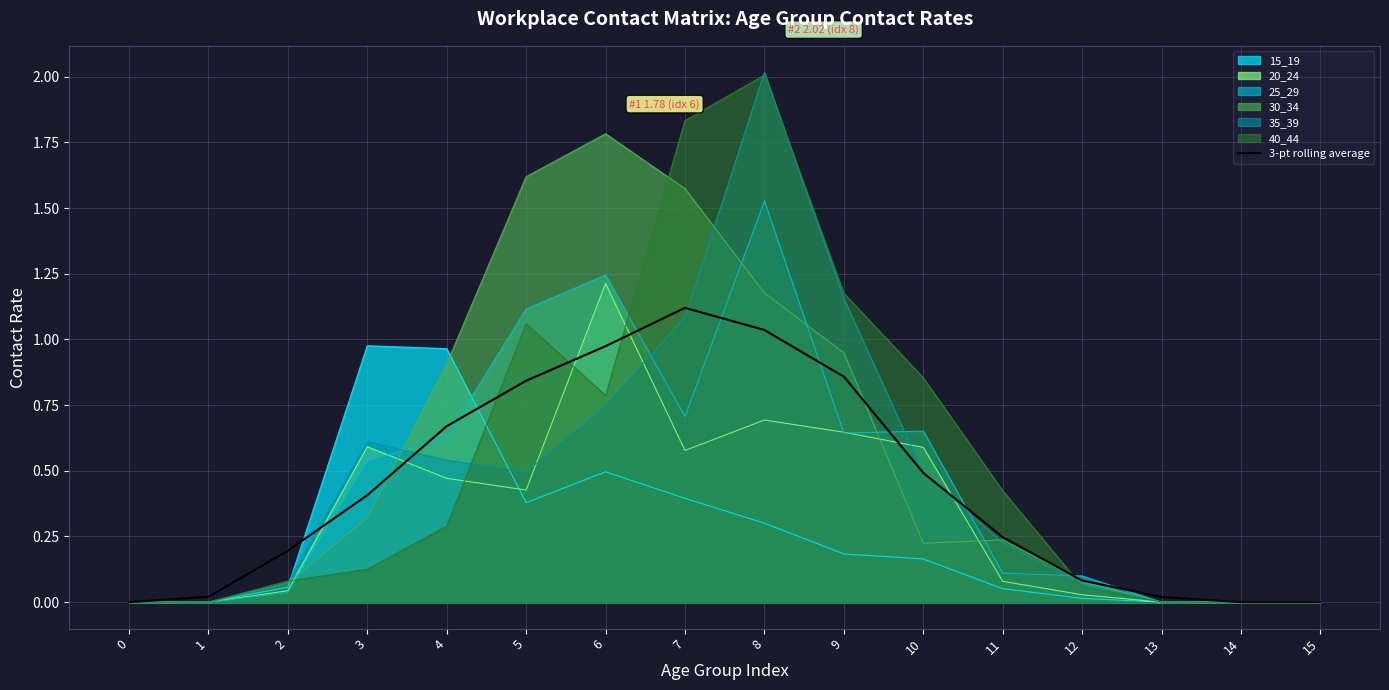

True or false: there are more than 0 points higher than both neighbors.

True